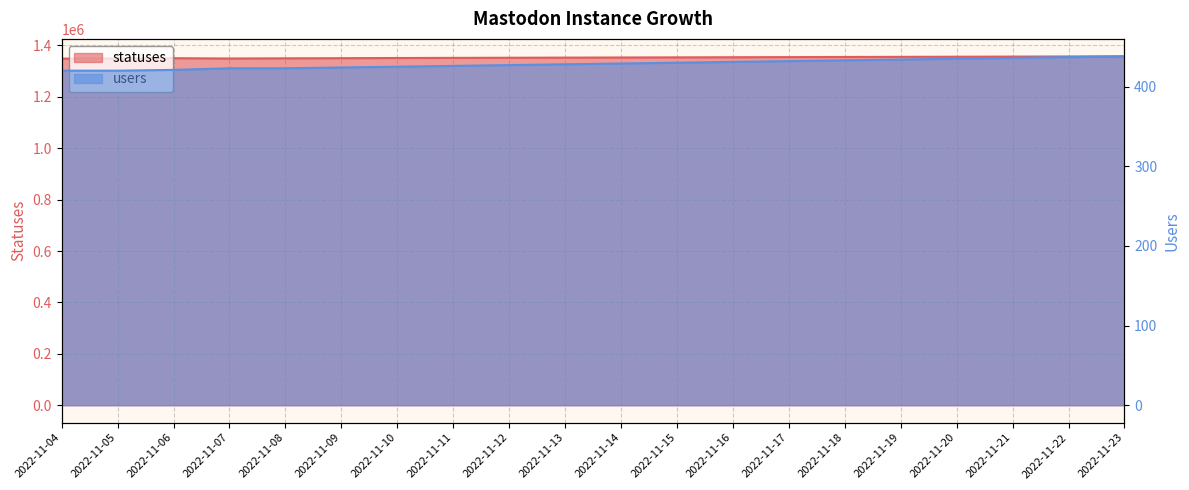

Rank the series at 2022-11-08 from highest to lowest value.

statuses, users